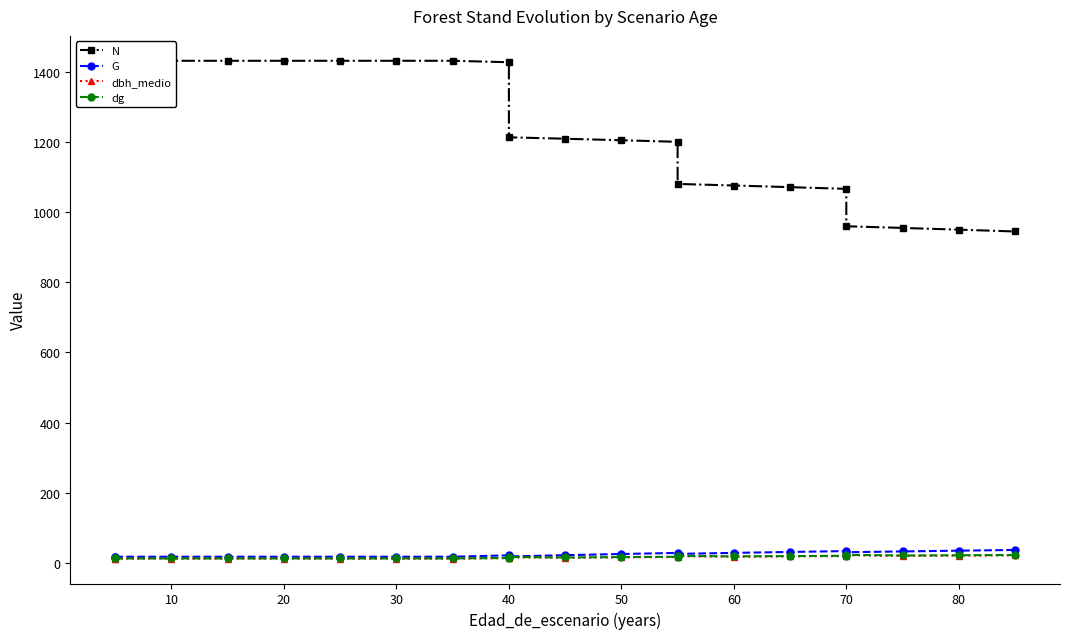

Reading left to right, list all the values displayed in this chart.

N: 1432.4	1432.4	1432.4	1432.4	1432.4	1432.4	1432.4	1432.4	1428.2	1214.0	1210.0	1205.7	1201.1	1081.0	1076.5	1071.8	1066.9	960.2	955.4	950.5	945.4
G: 17.2	17.2	17.2	17.2	17.2	17.2	17.2	17.2	21.3	18.1	21.6	25.0	28.1	25.3	28.2	30.9	33.4	30.1	32.4	34.5	36.6
dbh_medio: 12.2	11.9	11.9	11.9	11.9	11.9	11.9	11.9	13.2	15.8	14.3	15.5	16.5	18.8	17.3	18.2	19.0	21.5	19.6	20.4	21.1
dg: 12.4	12.4	12.4	12.4	12.4	12.4	12.4	12.4	13.8	16.6	15.1	16.2	17.3	19.8	18.3	19.1	20.0	22.6	20.8	21.5	22.2